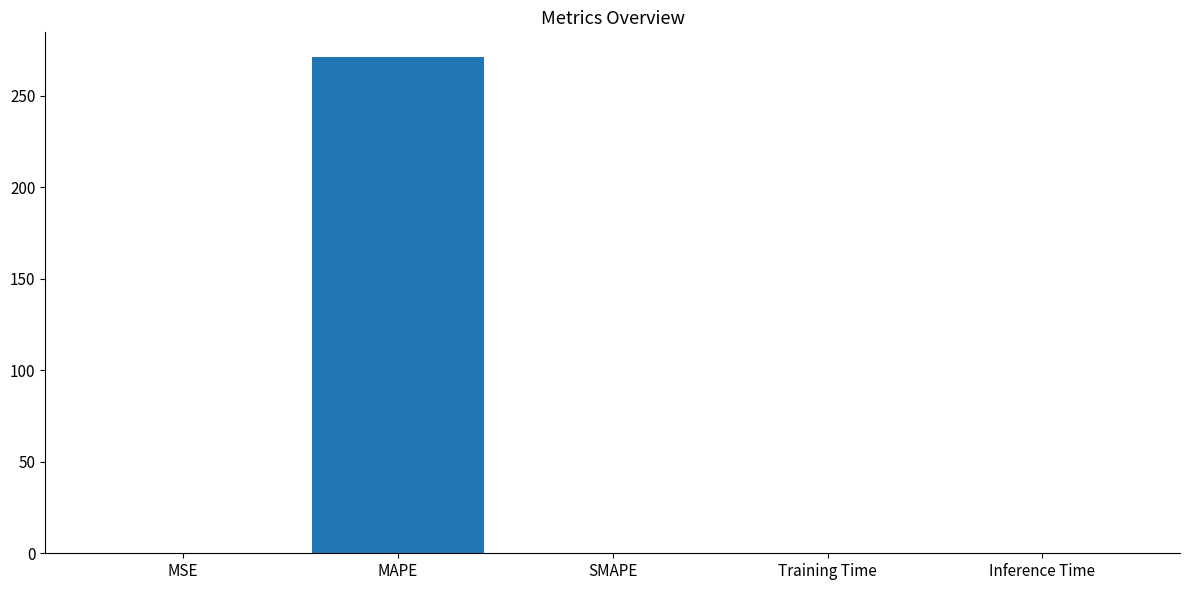

The value at MSE is 0.0. True or false?

True